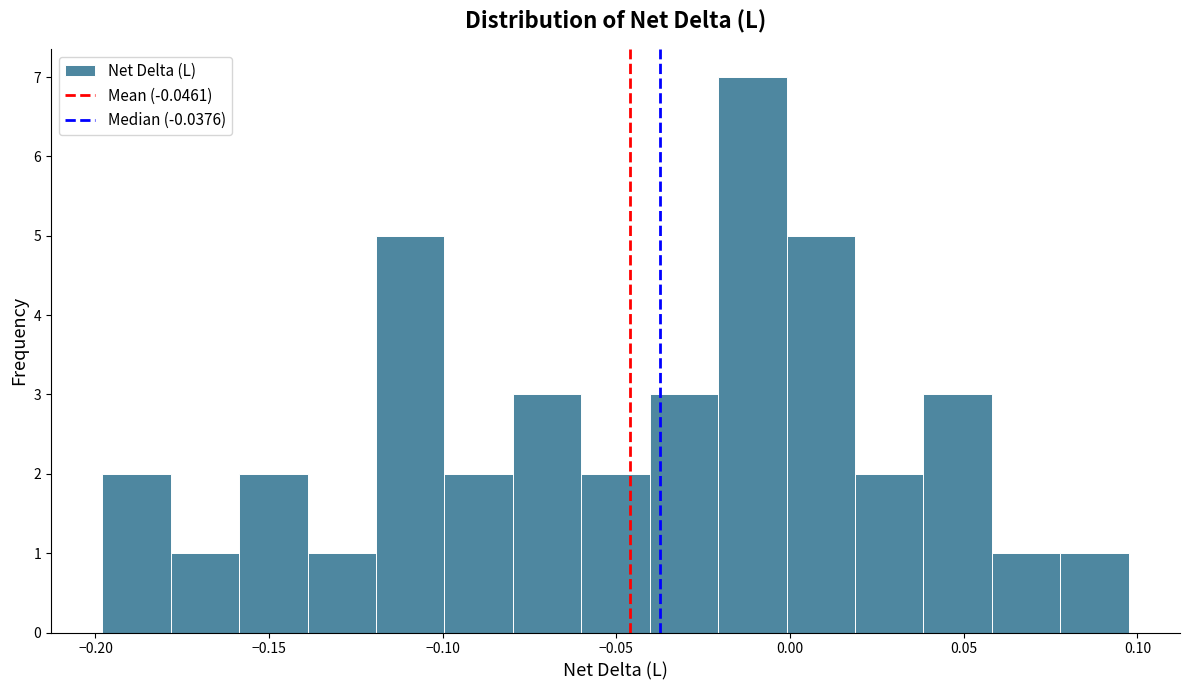

Around what value on the x-axis is the tallest bar? Give the approximate position of its centre, as read against the axis.

-0.010